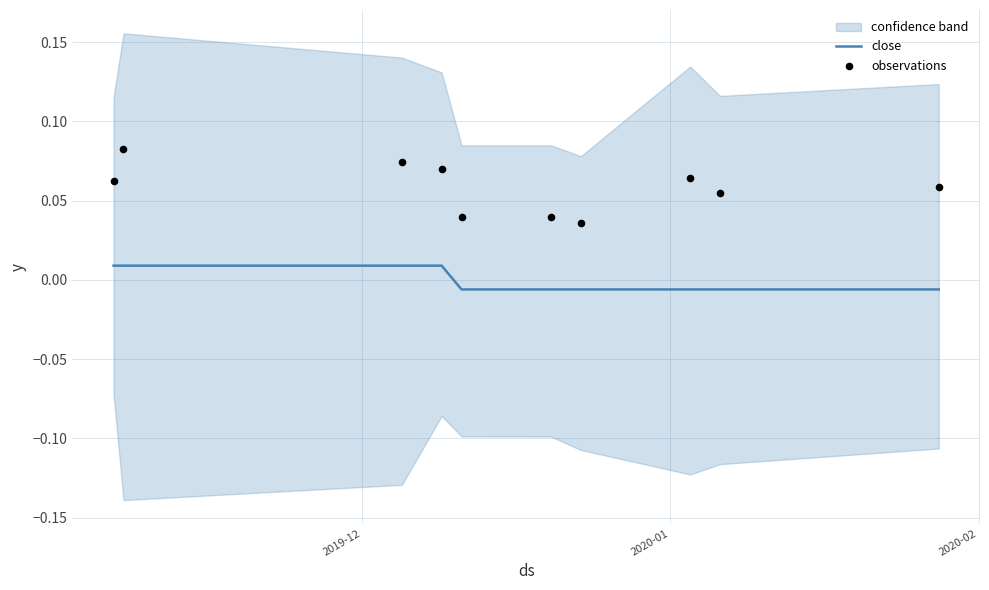

At how many categories does at least one series exceed 0?

10